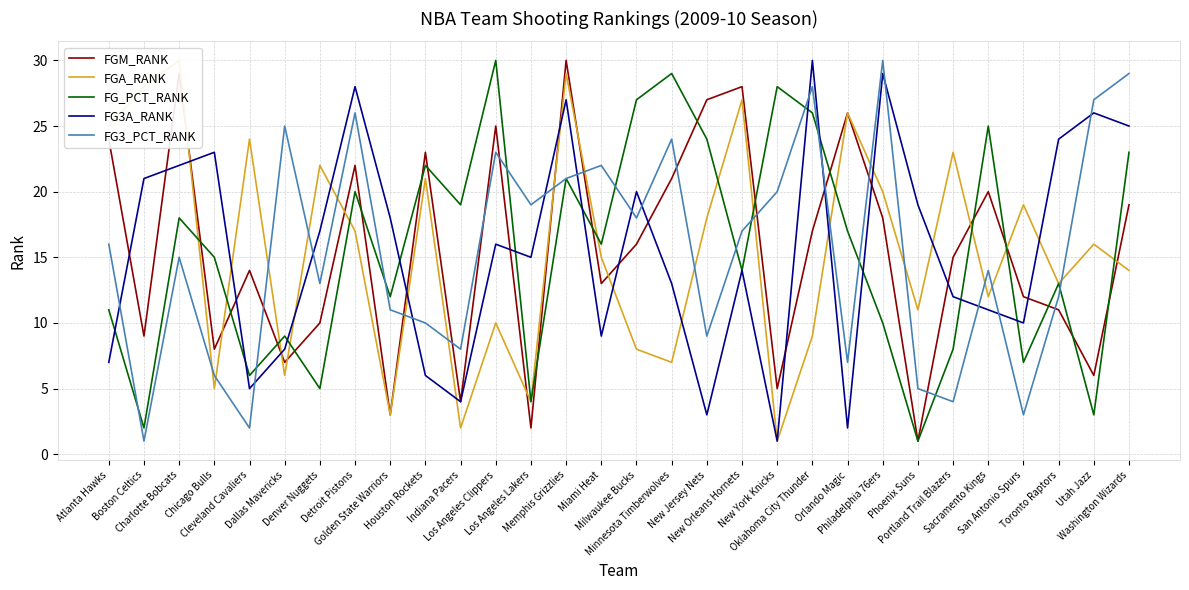

True or false: FG_PCT_RANK has a value of 8 at Minnesota Timberwolves.

False